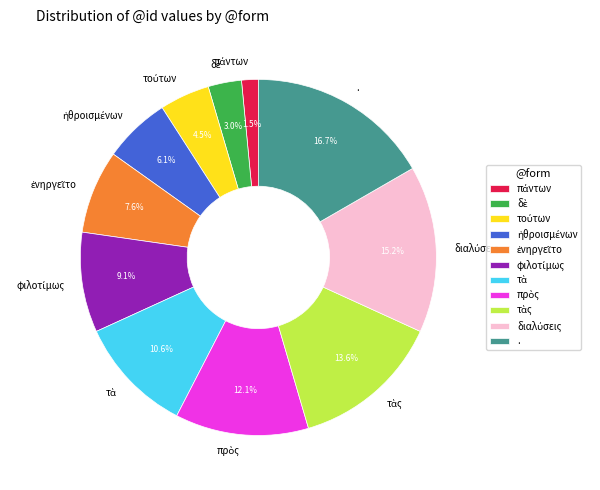

Which slice is the largest?

.